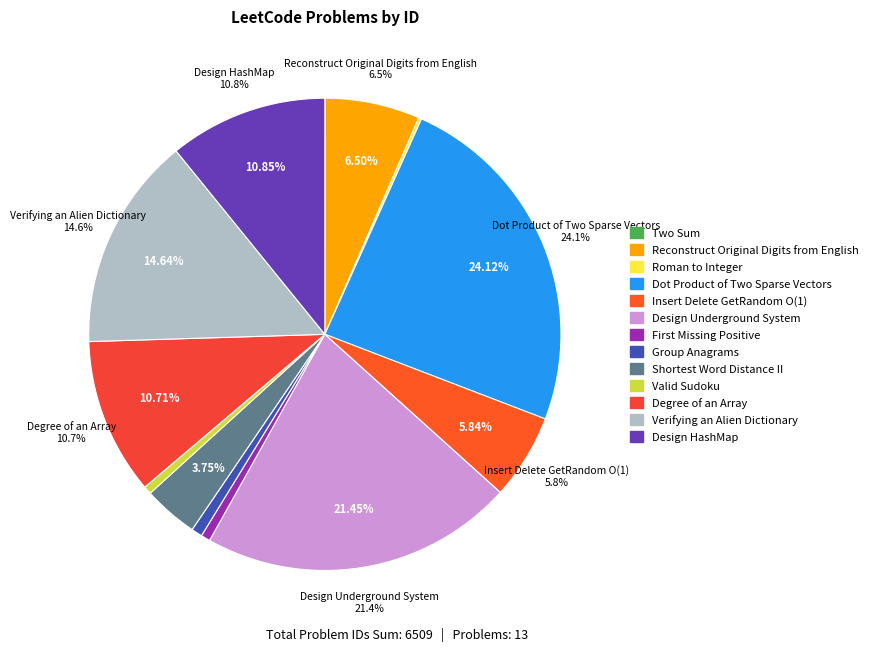

Is there a majority slice in this chart?

No